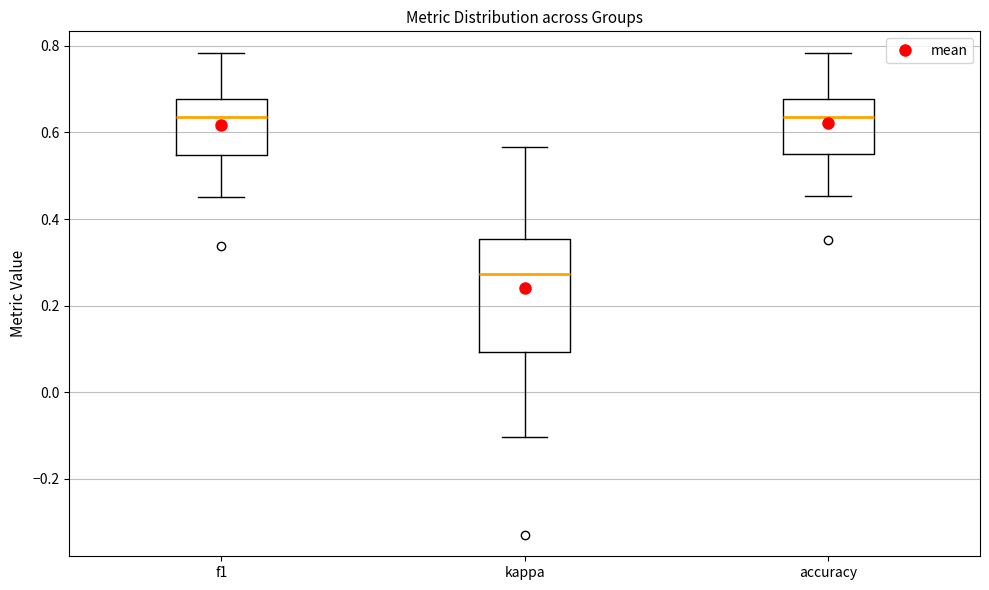

Where does the lower whisker of the box for accuracy end on the y-axis? The values are not printed on the chart, so give them approximately, as read against the axis.

0.46